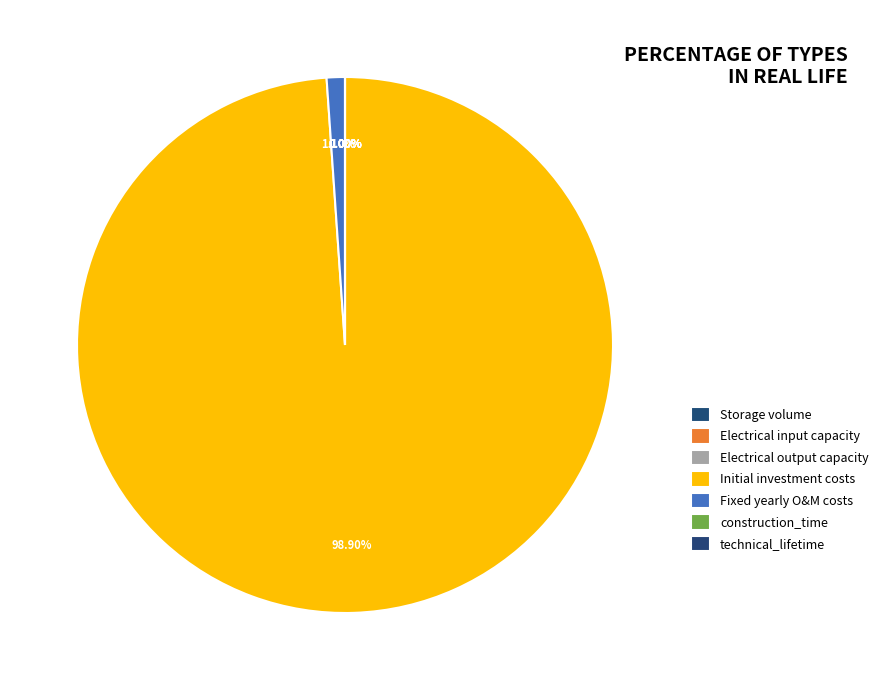

What is the change in value from Initial investment costs to Fixed yearly O&M costs?

-1765200000